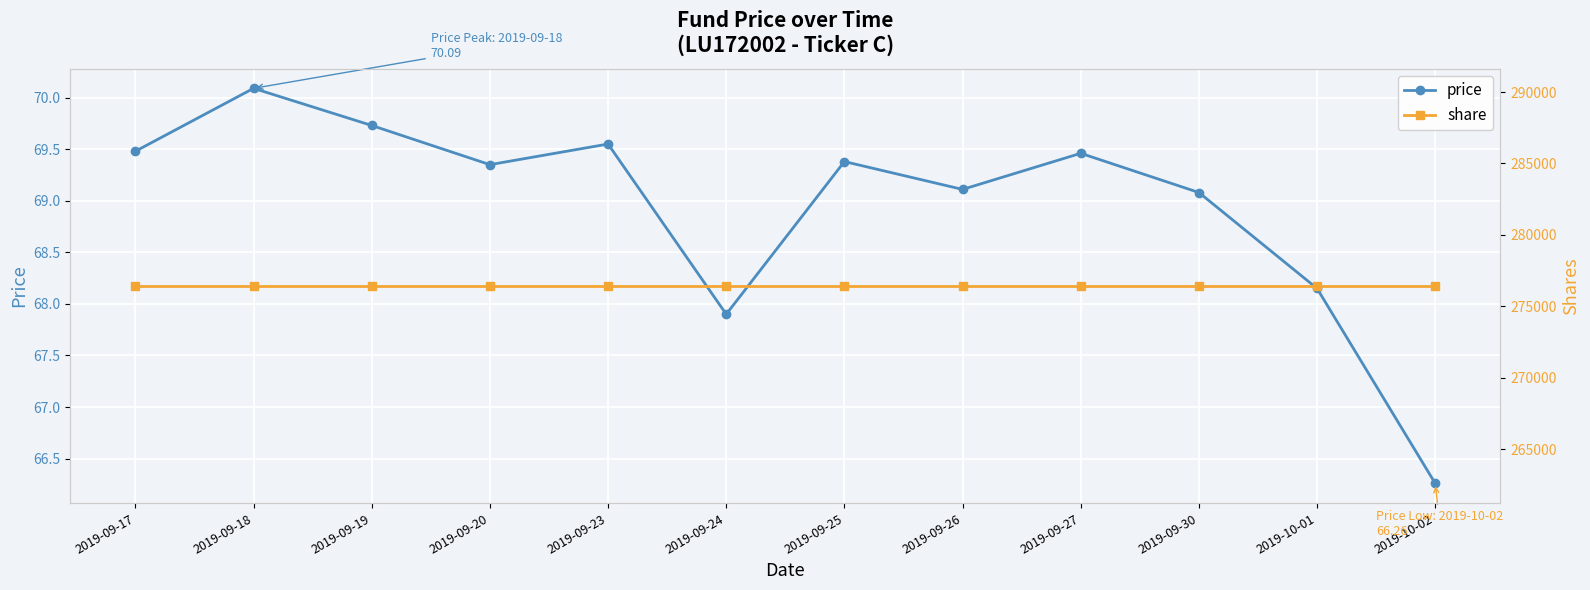

Which series has the largest total across all categories?

share